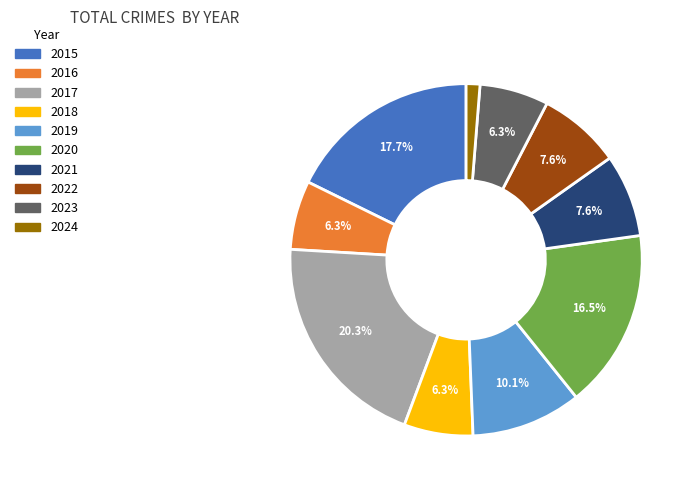

How many slices are in this pie chart?

10